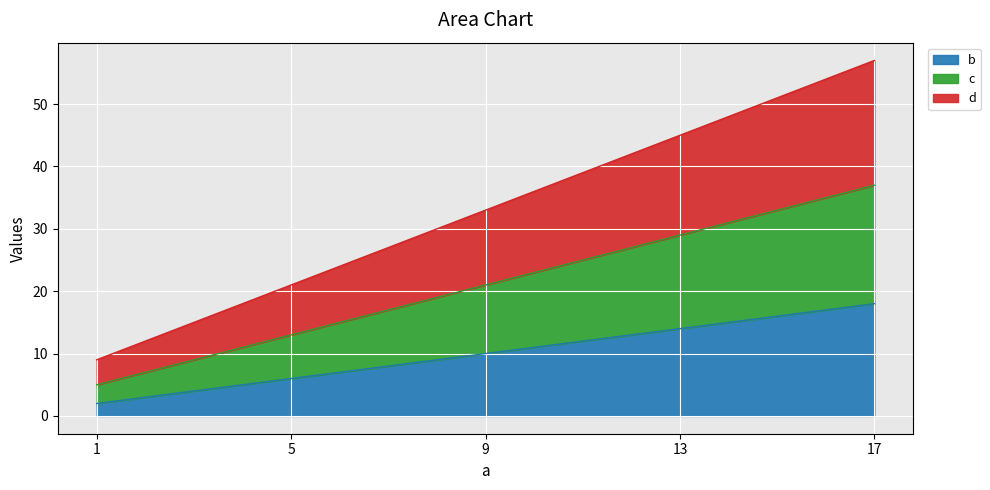

What is the maximum value for b?

18